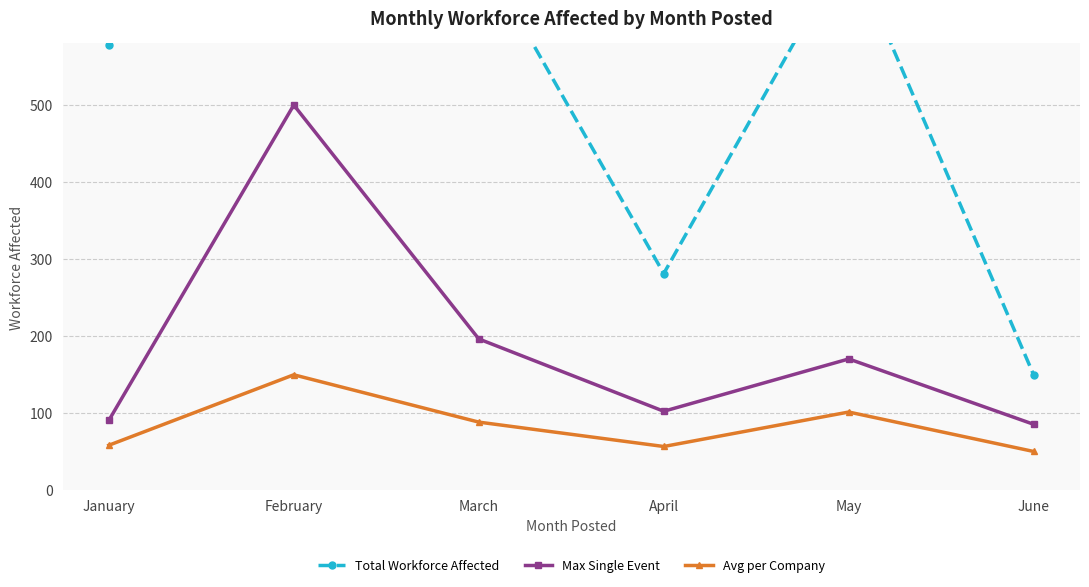

True or false: Max Single Event and Avg per Company intersect in this chart.

False